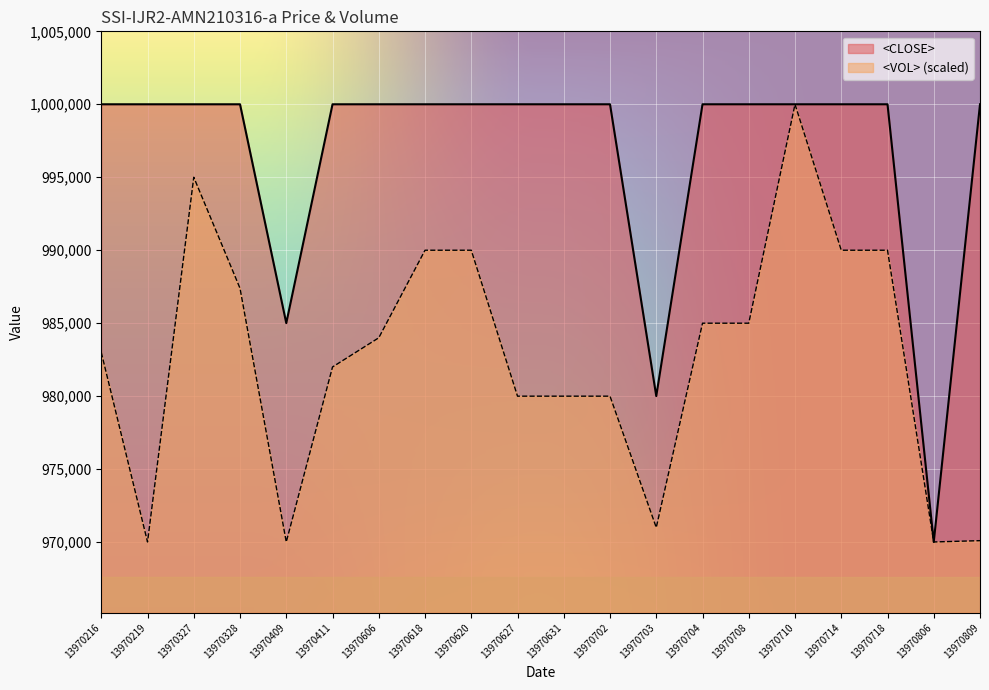

Which series has the largest range (max minus min)?

<CLOSE>